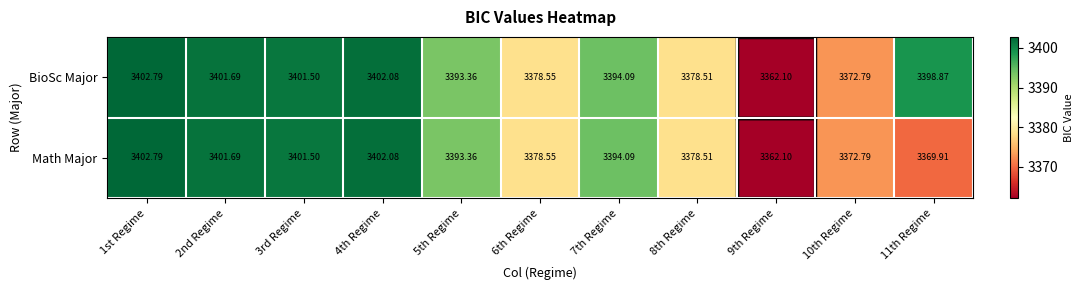

Is the value of Math Major at 11th Regime greater than the value of BioSc Major at 10th Regime?

No